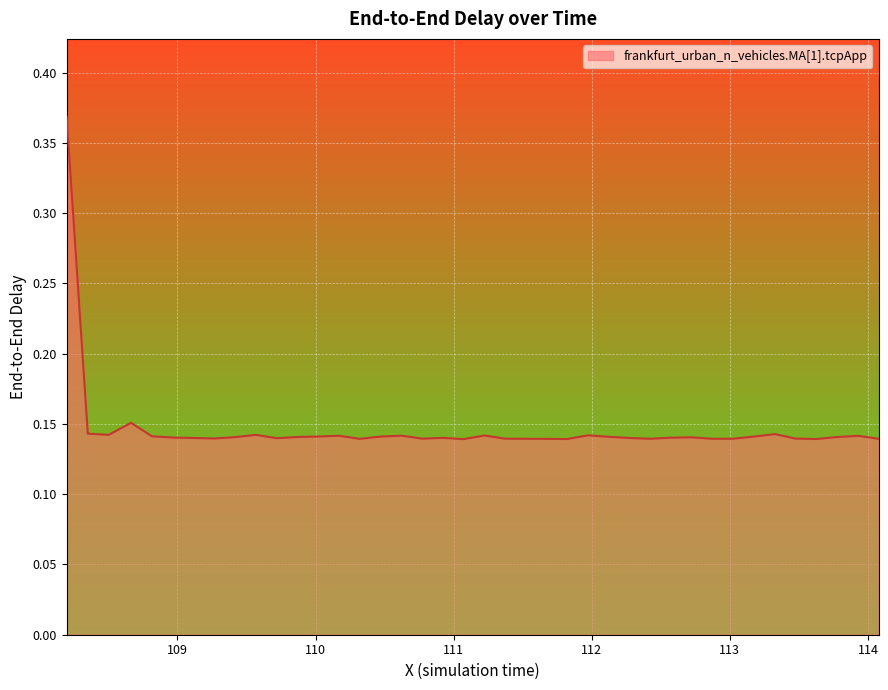

How many lines are shown in the chart?

1